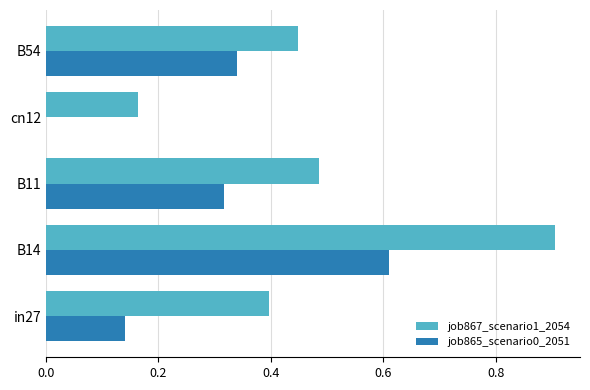

Between B11 and cn12, which series saw the biggest shift?

job867_scenario1_2054